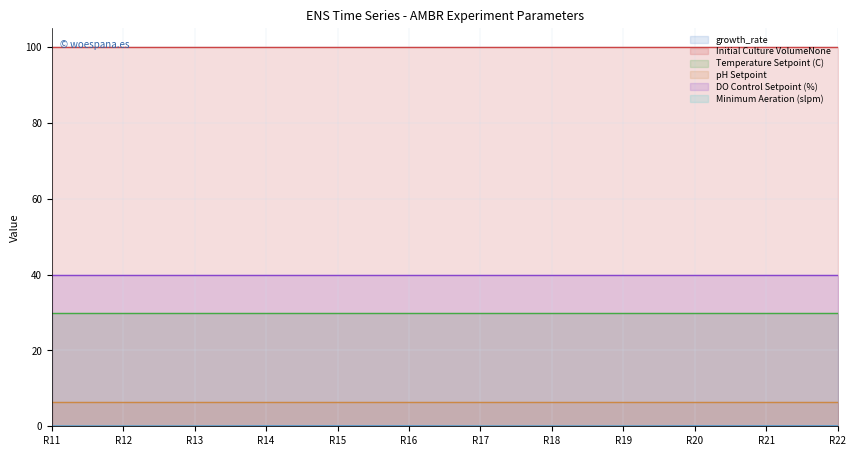

True or false: Temperature Setpoint (C) and Initial Culture VolumeNone intersect in this chart.

False